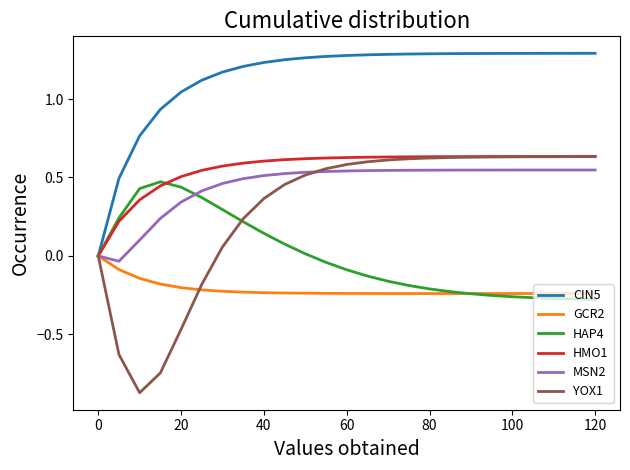

What is the sum of all CIN5 values?

28.5